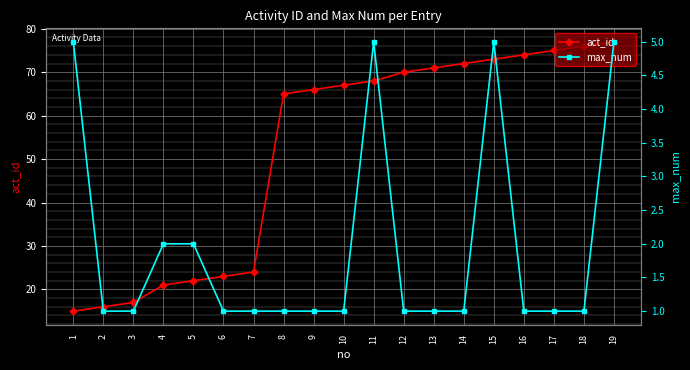

What are all the series names shown in the legend?

act_id, max_num